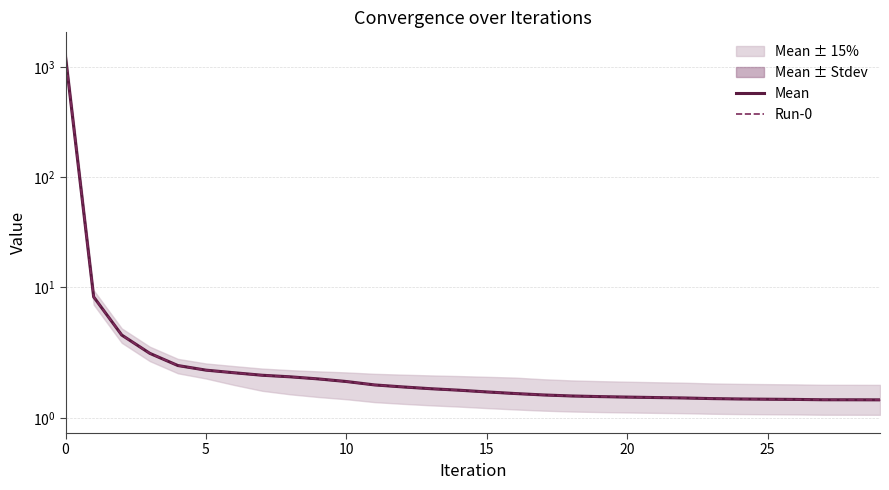

Is it true that Mean equals 0.7 at 25?

False